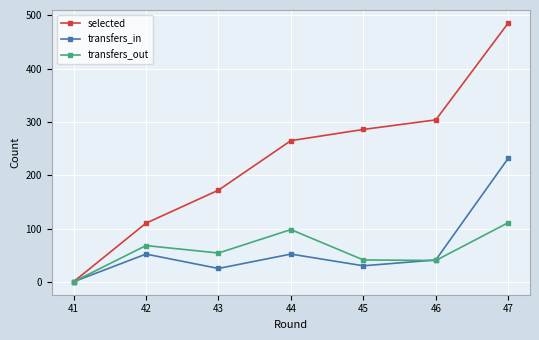

List the labels in order of selected value, smallest first.

41, 42, 43, 44, 45, 46, 47